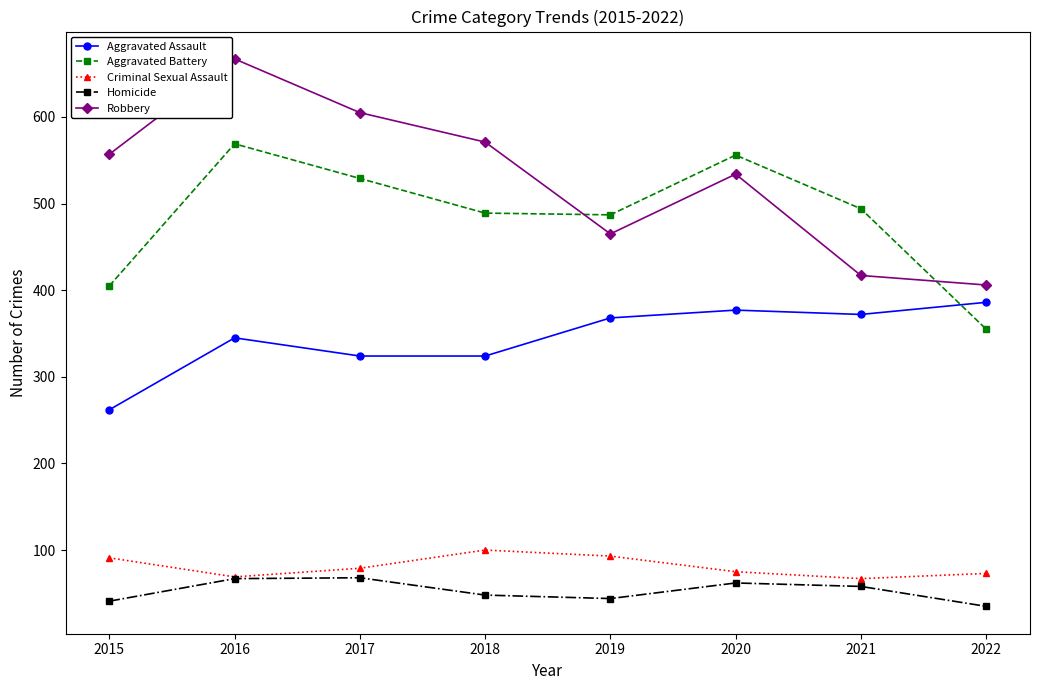

What is the minimum value for Aggravated Assault?

262